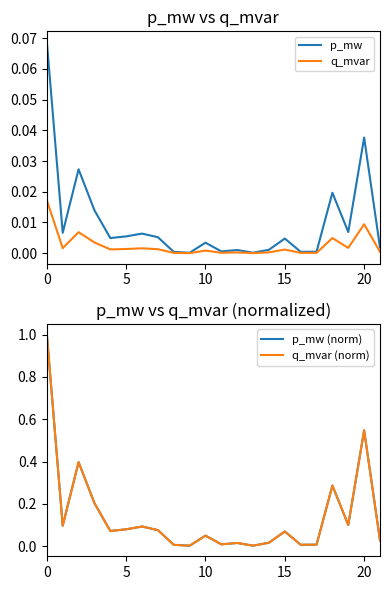

How many interior local peaks does the q_mvar (norm) series have?

7